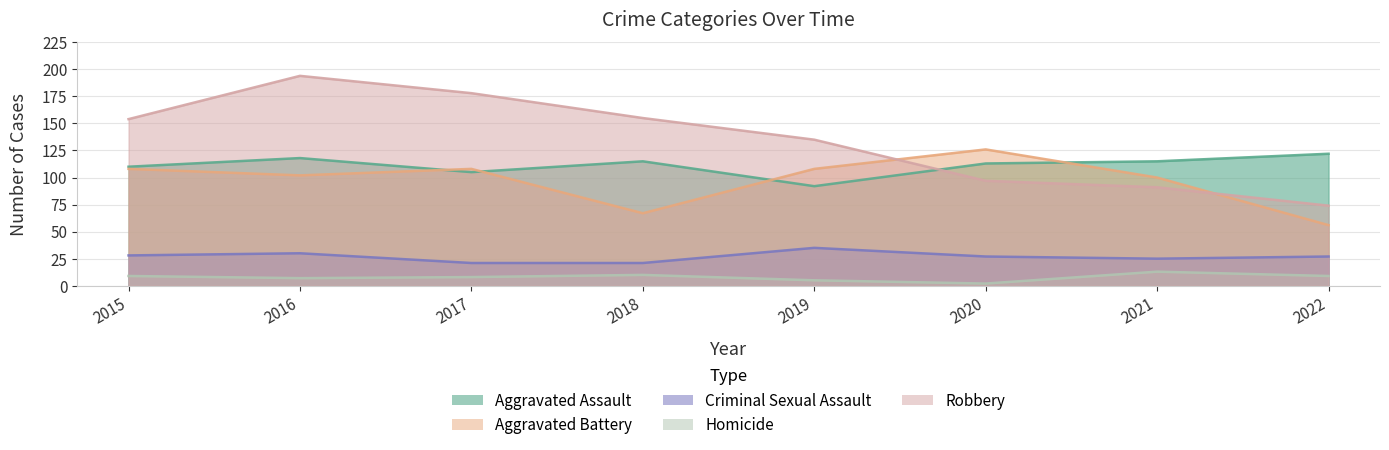

What is the highest value of the Homicide series?

13